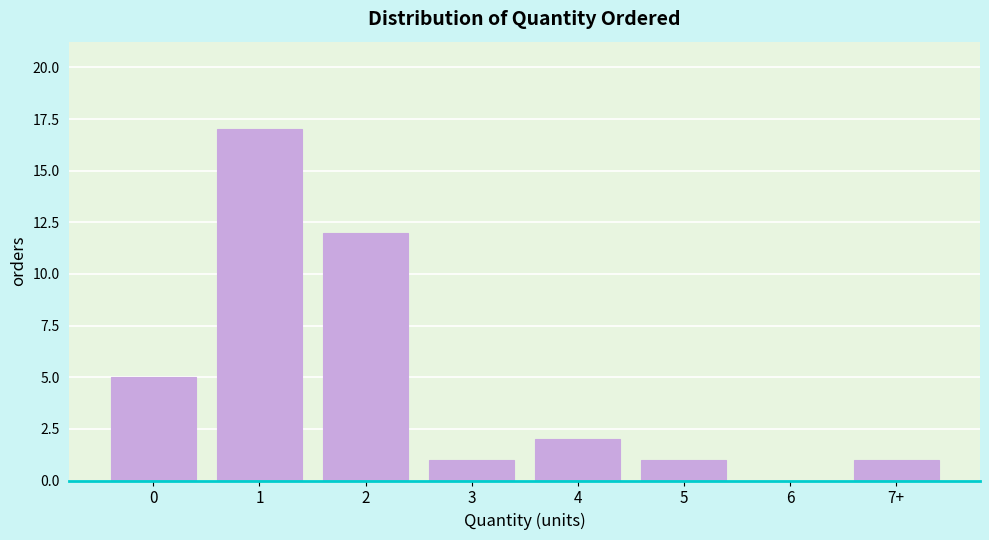

Reading left to right, list all the values displayed in this chart.

0=5	1=17	2=12	3=1	4=2	5=1	6=0	7+=1